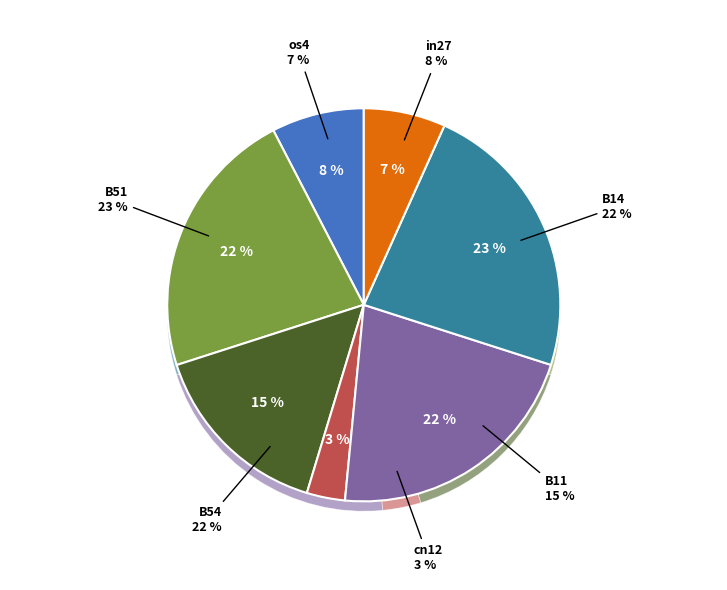

What is the smallest slice in the pie chart?

cn12